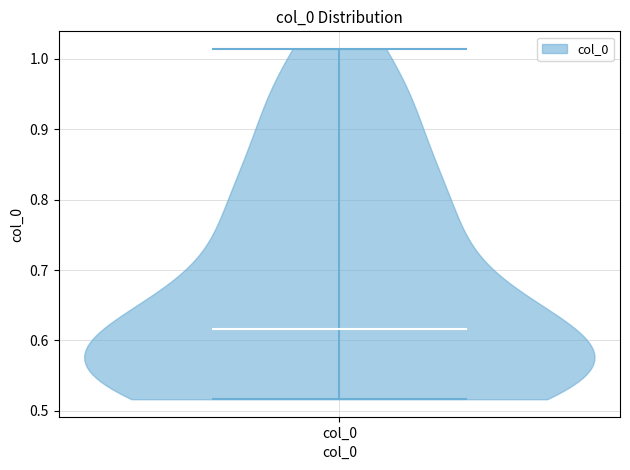

Where does the median line of the violin for col_0 sit on the y-axis? The values are not printed on the chart, so give them approximately, as read against the axis.

0.62